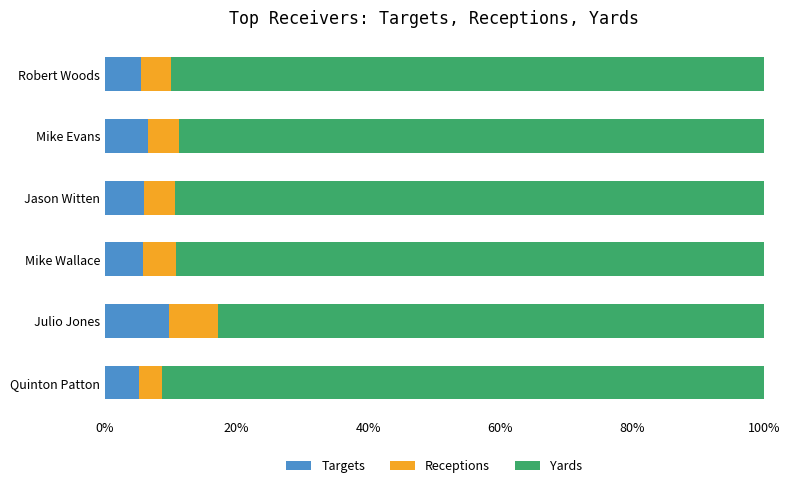

What is the maximum value for Targets?

9.7